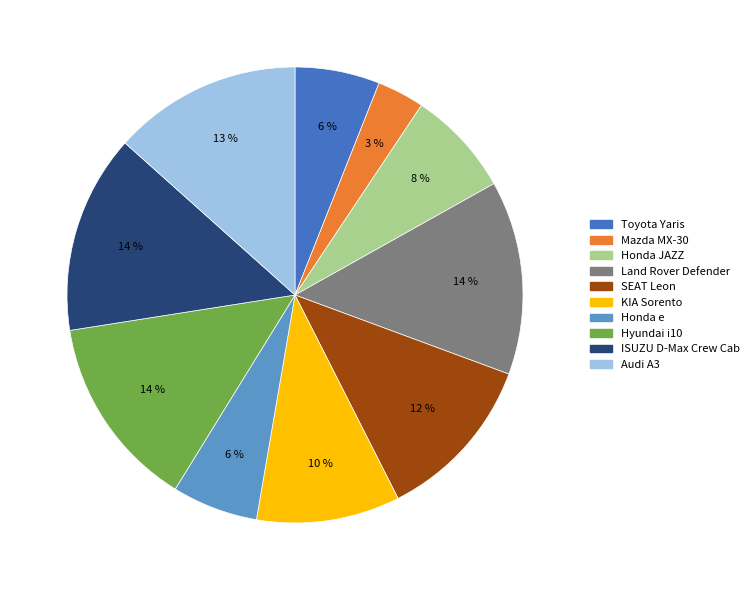

How many segments does this pie chart have?

10